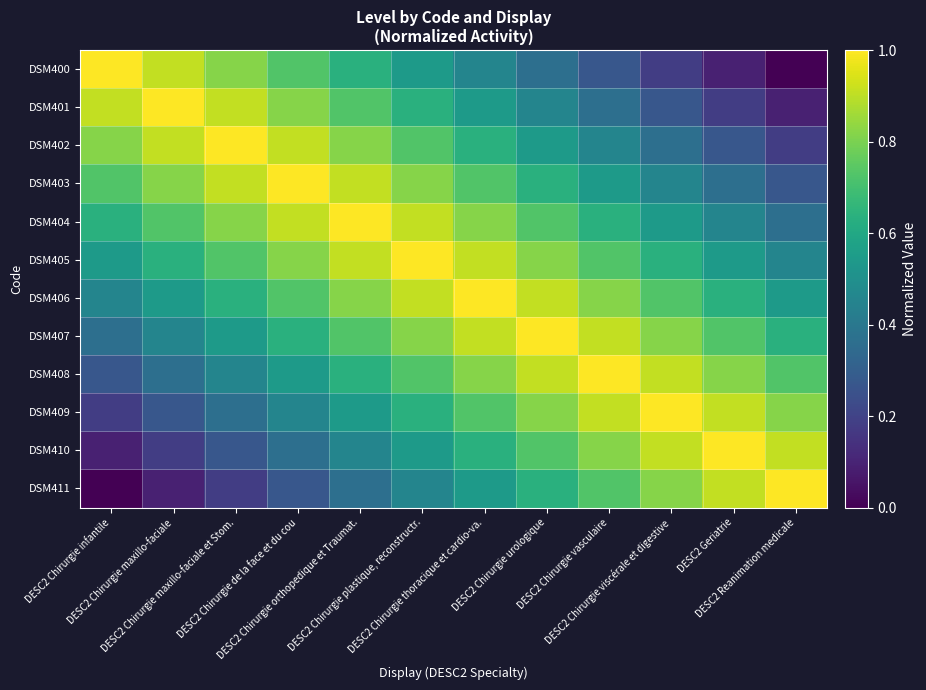

Which has a higher value, DESC2 Chirurgie viscérale et digestive or DESC2 Chirurgie maxillo-faciale et Stom.?

DESC2 Chirurgie maxillo-faciale et Stom.